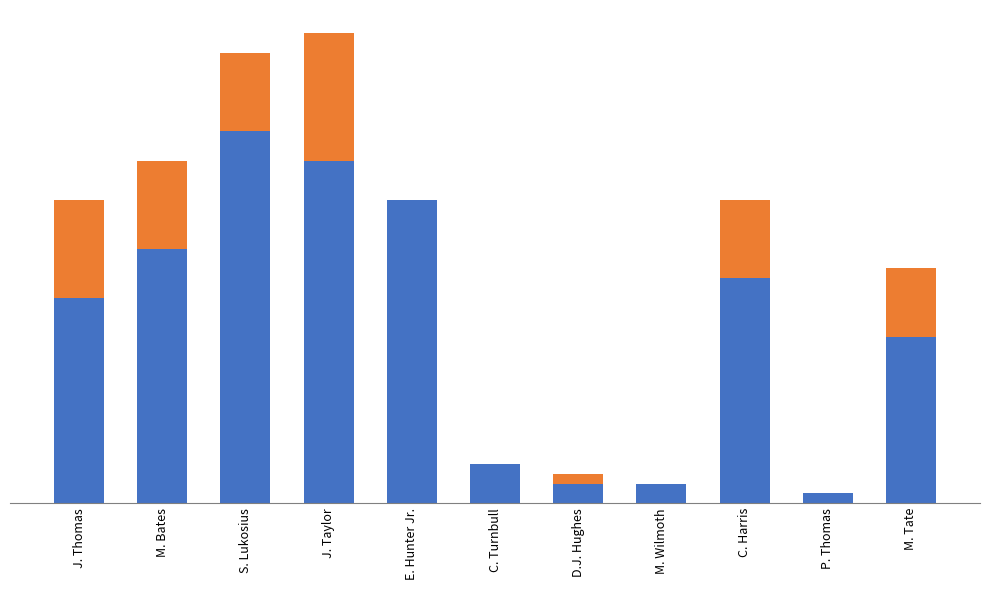

What position from the right is C. Turnbull?

6